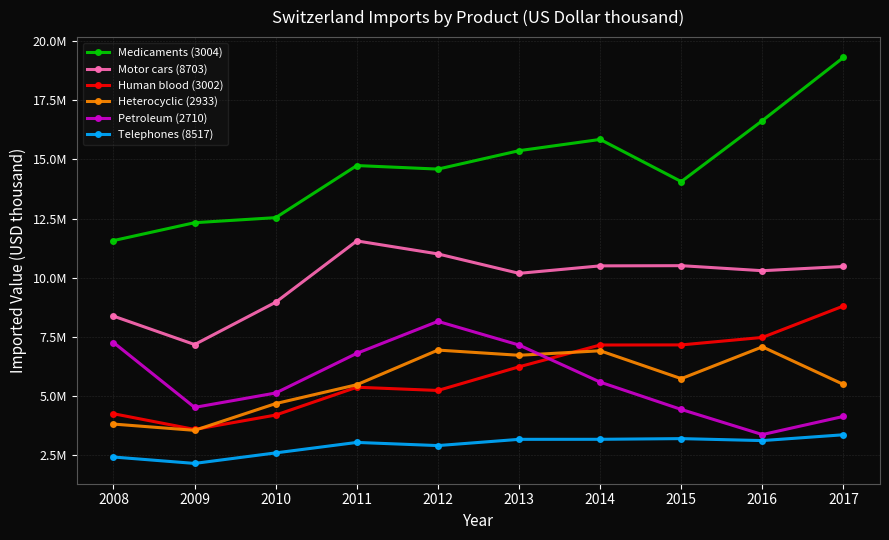

How many interior local peaks does the Human blood (3002) series have?

1